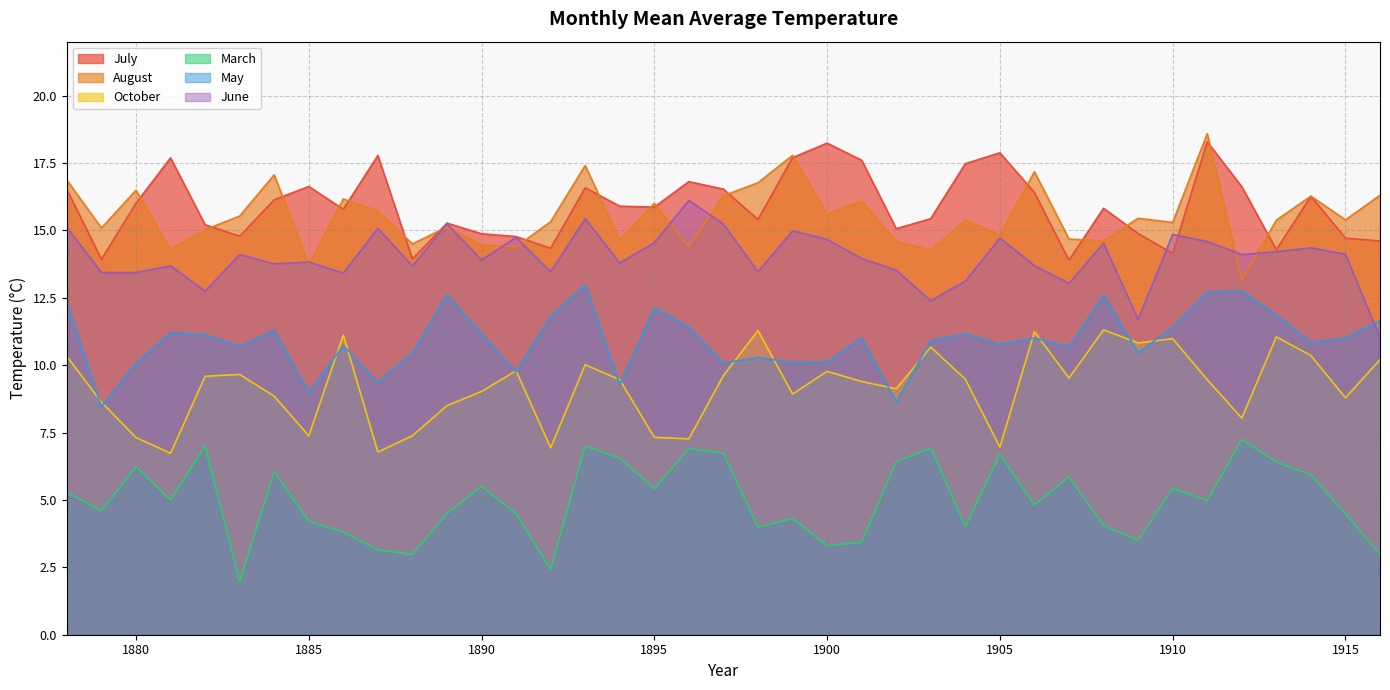

Where is March nearest to the value 4?

1904